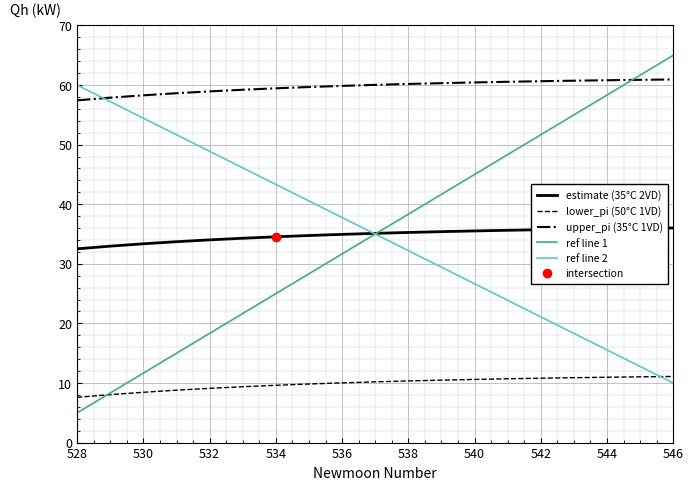

What is the average value of the ref line 1 series?

35.0